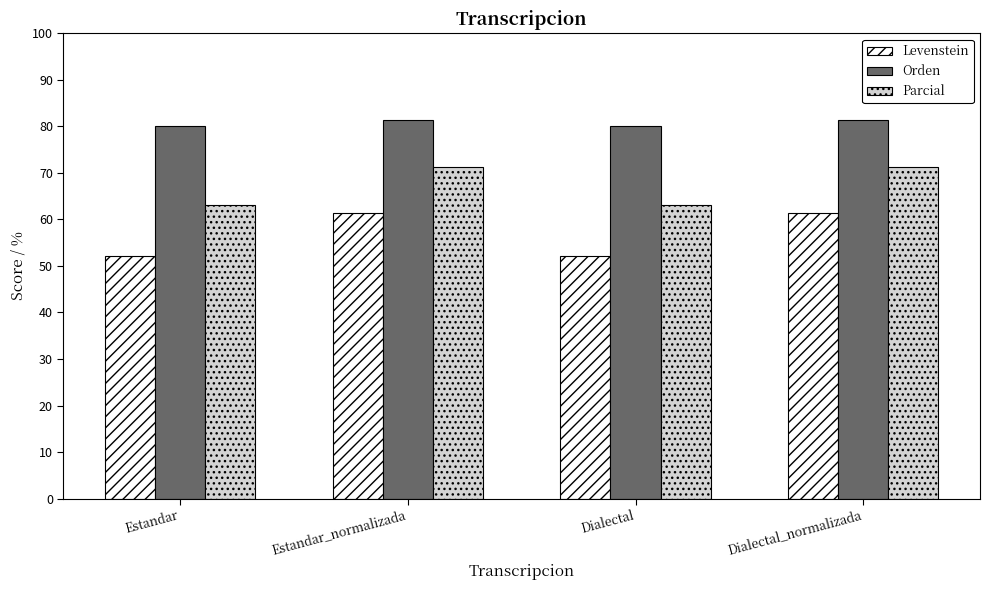

Read the Orden value at Estandar_normalizada.

81.3